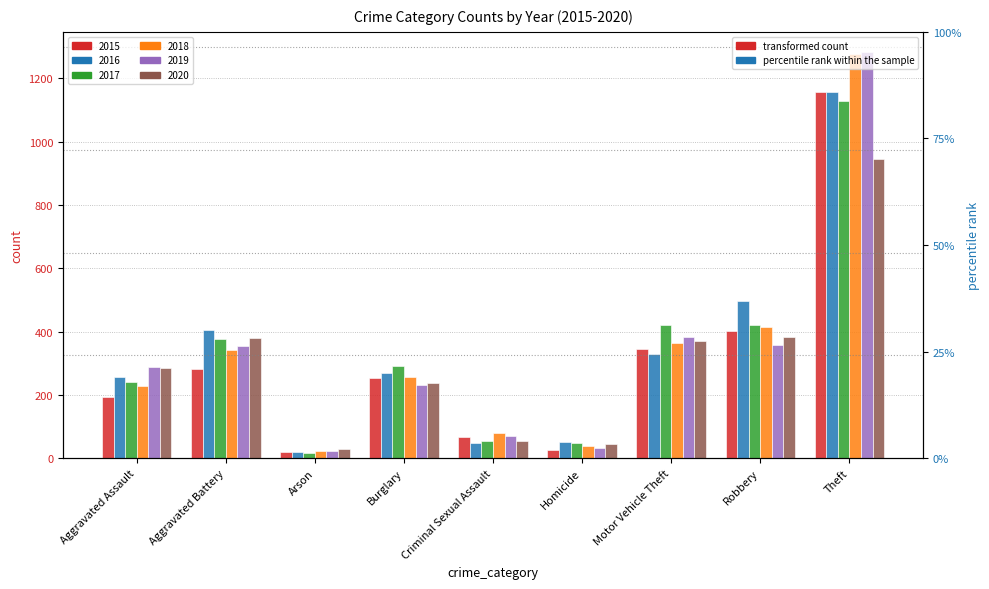

How many groups of bars are there?

9